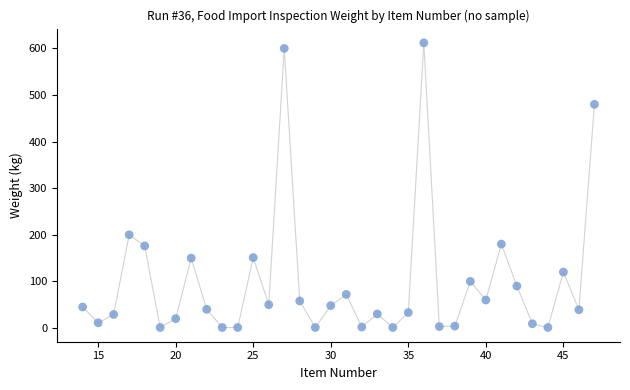

What is the range of X values (max minus min)?

33